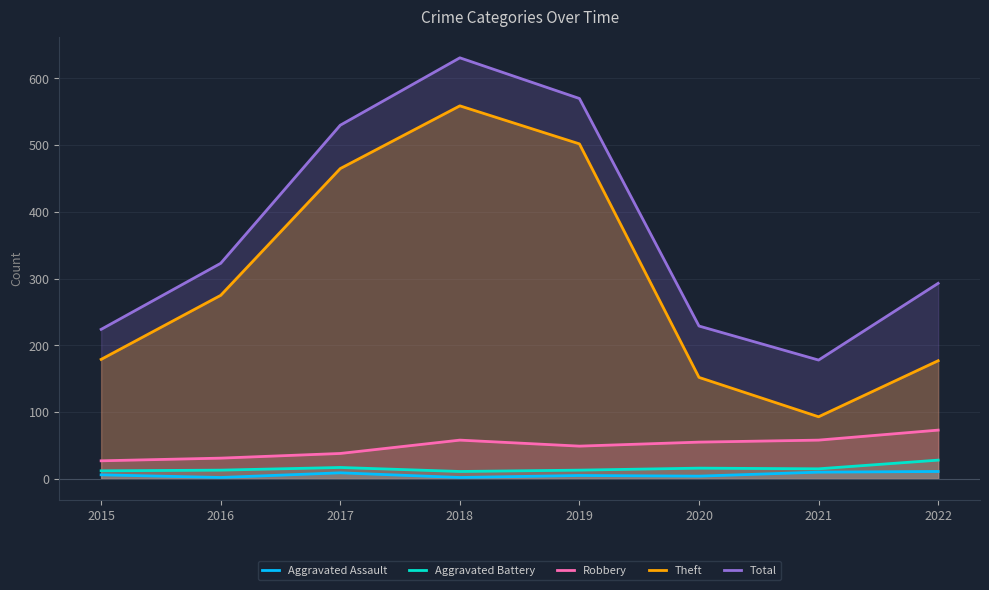

Is it true that Theft equals 999 at 2018?

False